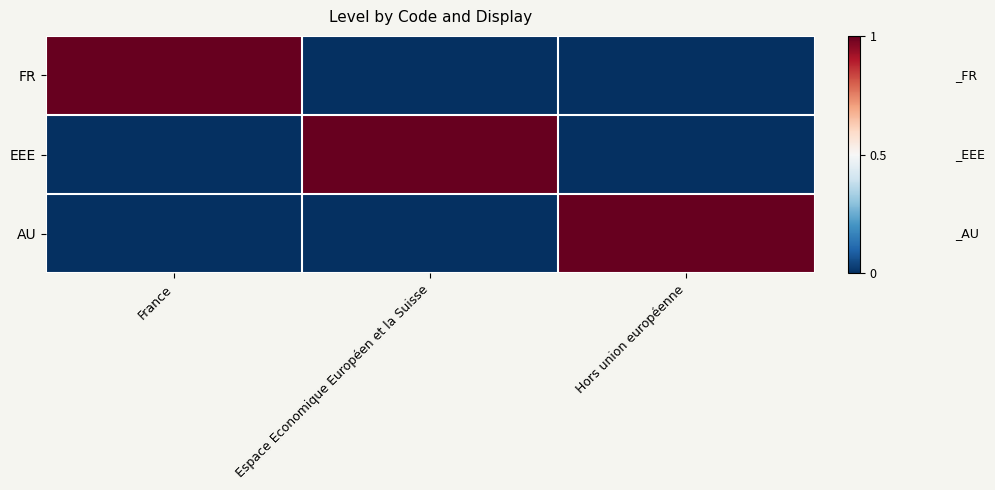

How many categories are shown in the chart?

3